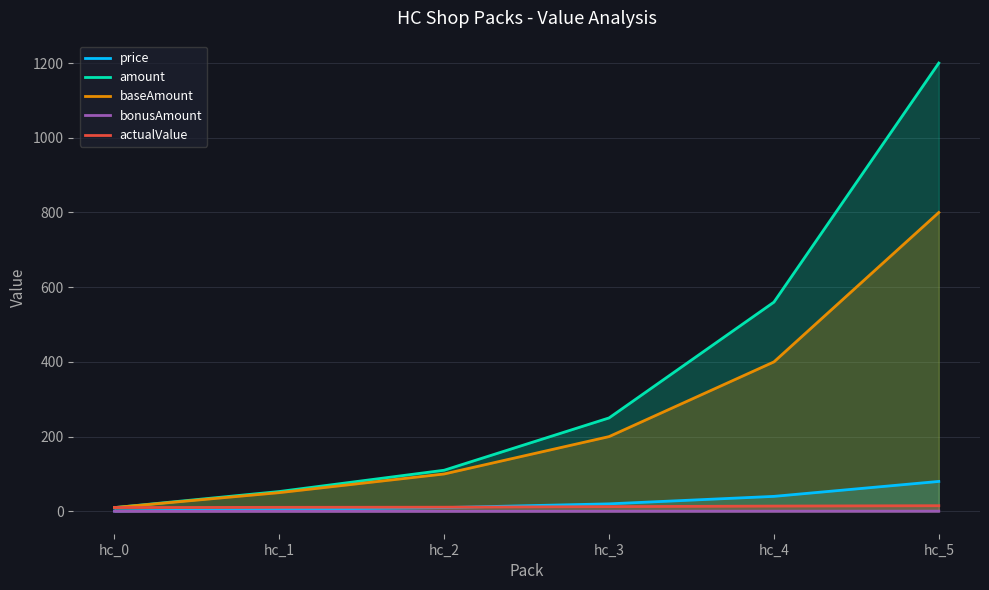

Reading left to right, extract all data points from this chart.

price: hc_0=1.0	hc_1=5.0	hc_2=10.0	hc_3=20.0	hc_4=40.0	hc_5=80.0
amount: hc_0=10.0	hc_1=53.0	hc_2=110.0	hc_3=250.0	hc_4=560.0	hc_5=1200.0
baseAmount: hc_0=10.0	hc_1=50.0	hc_2=100.0	hc_3=200.0	hc_4=400.0	hc_5=800.0
bonusAmount: hc_0=0.0	hc_1=0.1	hc_2=0.1	hc_3=0.2	hc_4=0.4	hc_5=0.5
actualValue: hc_0=10.1	hc_1=10.6	hc_2=11.0	hc_3=12.5	hc_4=14.0	hc_5=15.0